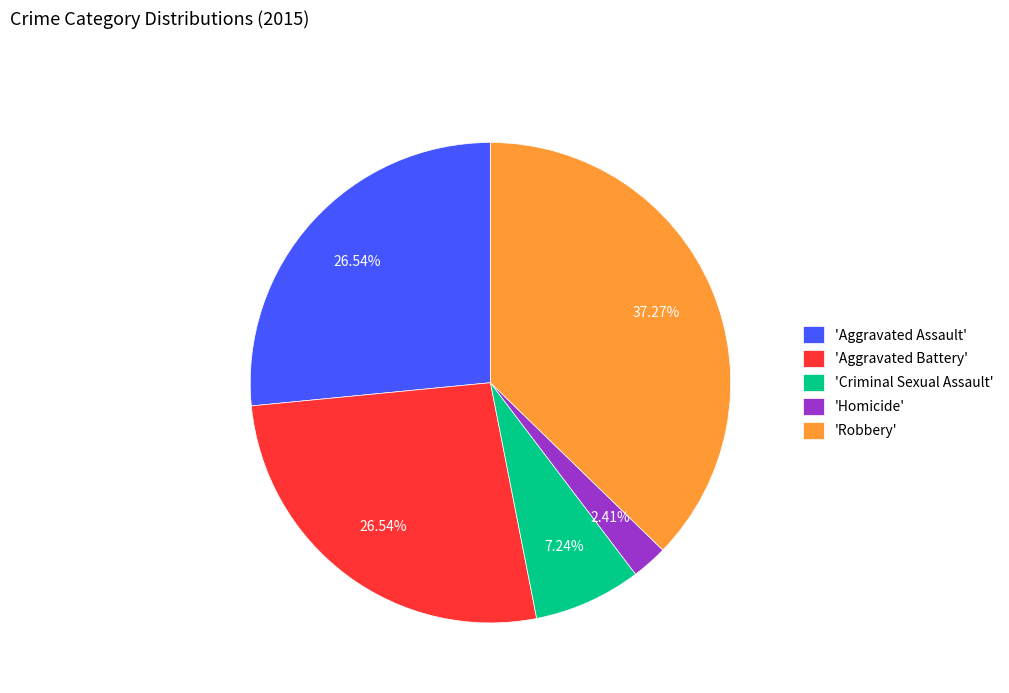

Combined, do 'Aggravated Battery' and 'Robbery' account for over 50%?

Yes